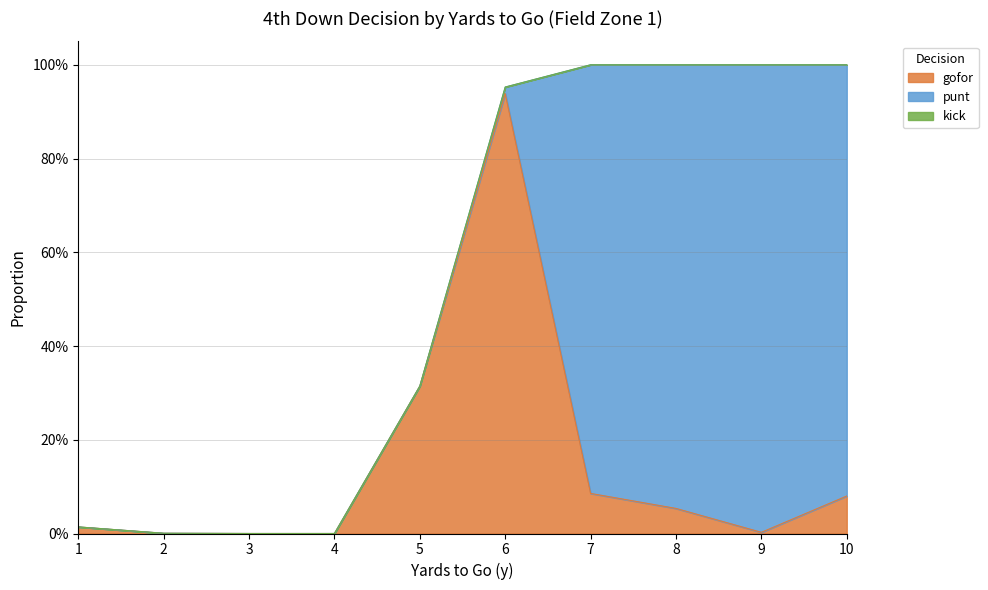

Which series has the largest range (max minus min)?

punt